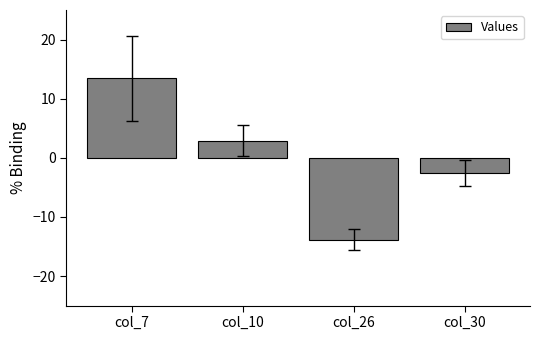

What is the sum of the values at col_7 and col_10?

16.4